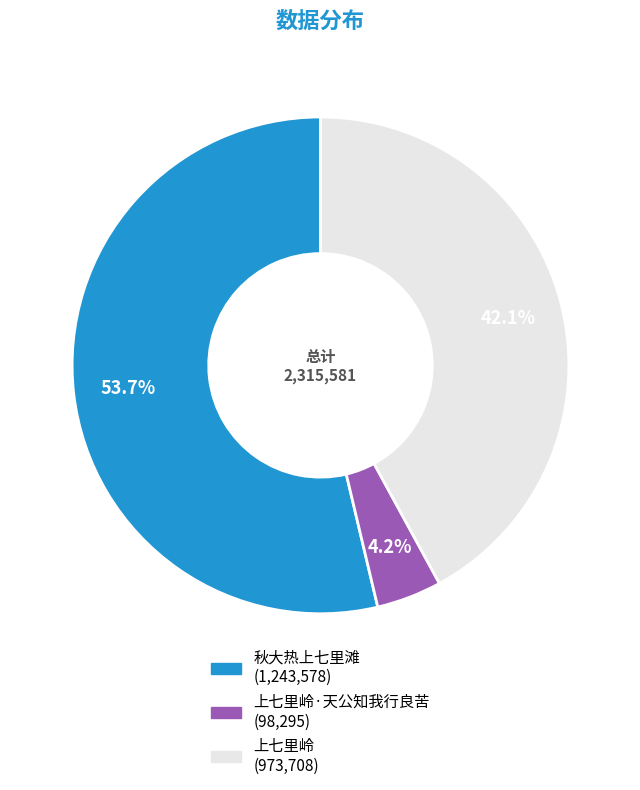

Does any single category account for the majority?

Yes